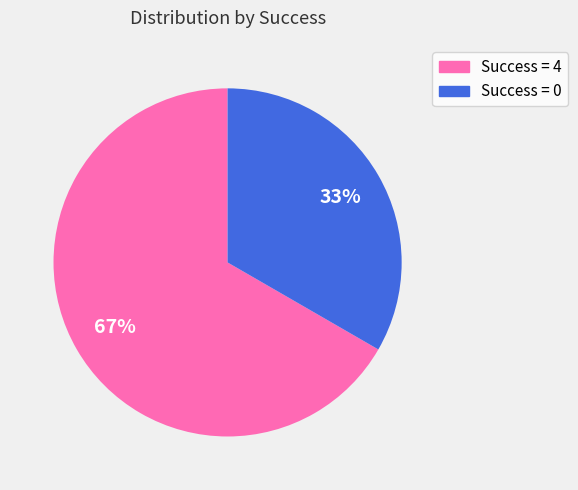

Which category has the biggest portion of the pie?

Success = 4